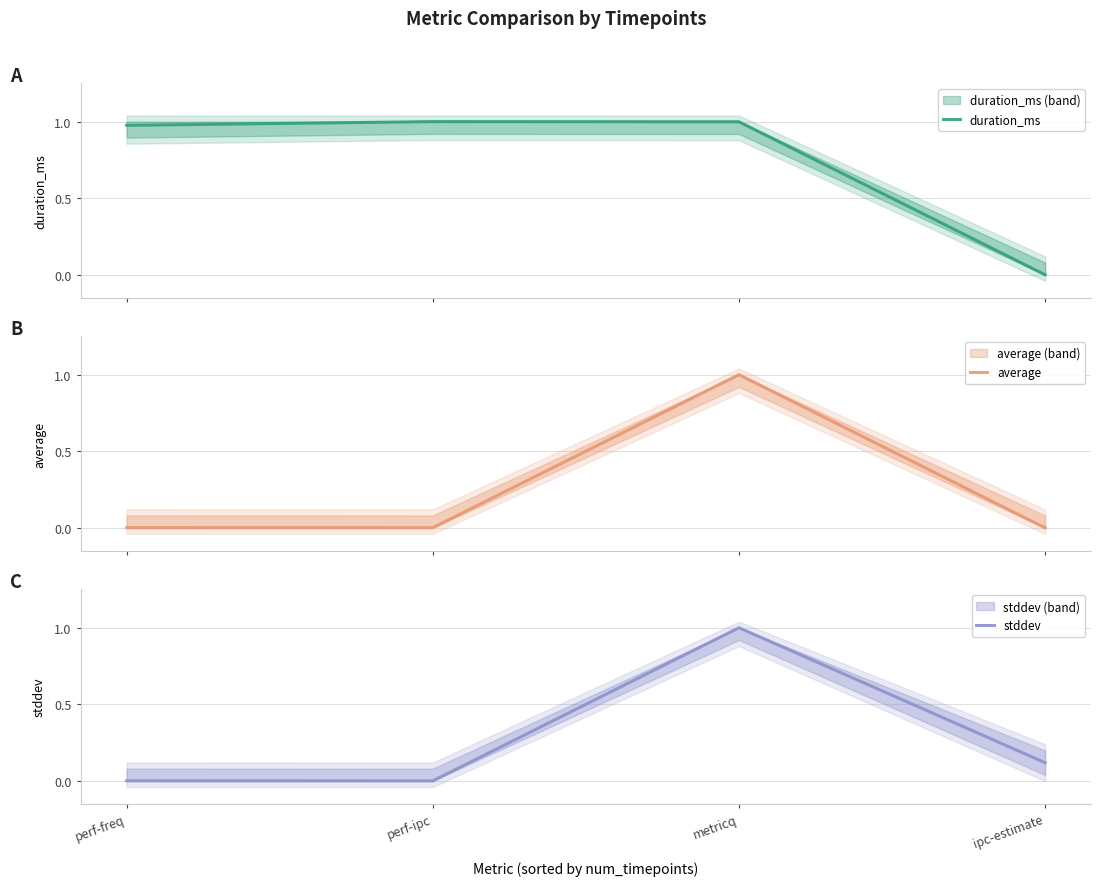

List the labels in order of stddev value, largest first.

metricq, ipc-estimate, perf-freq, perf-ipc